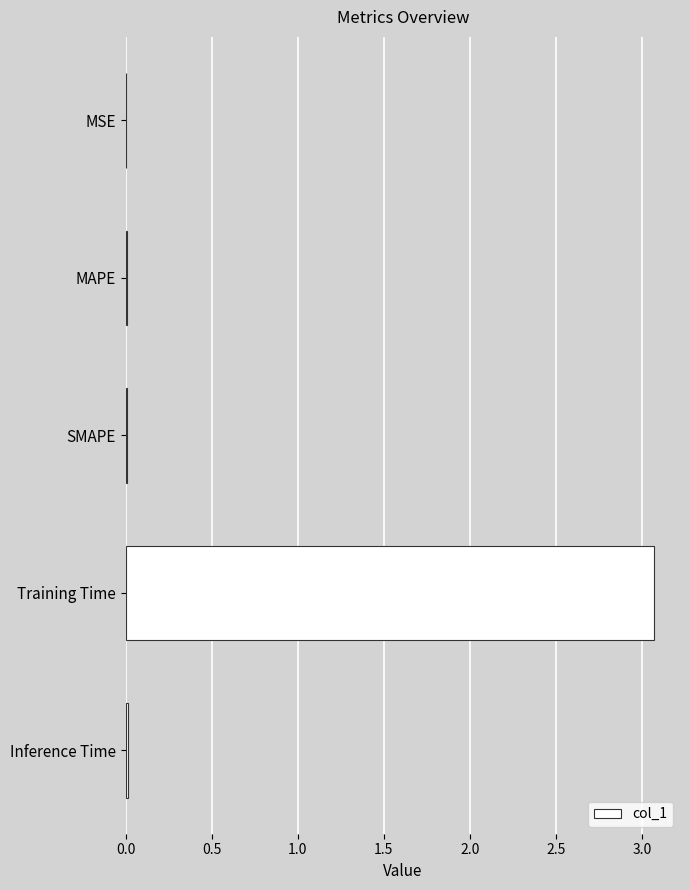

The chart shows a value of 0.0 at Inference Time. True or false?

True